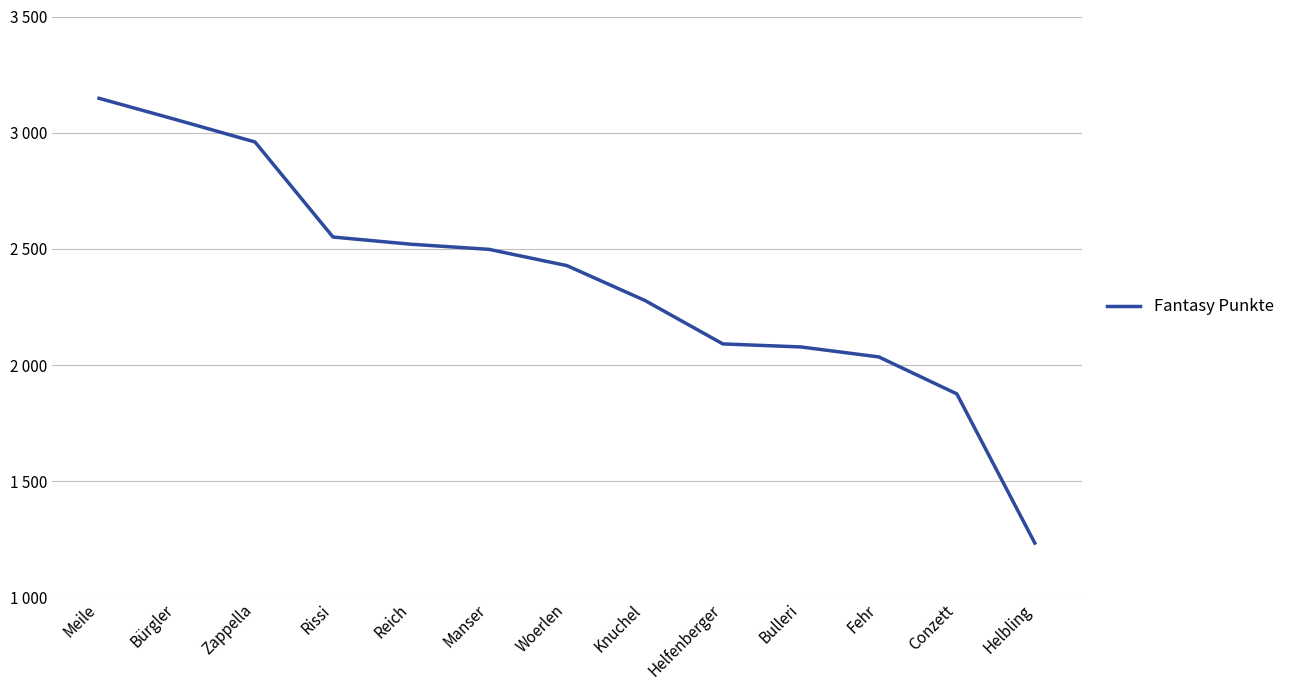

The value at Bürgler is 4400. True or false?

False